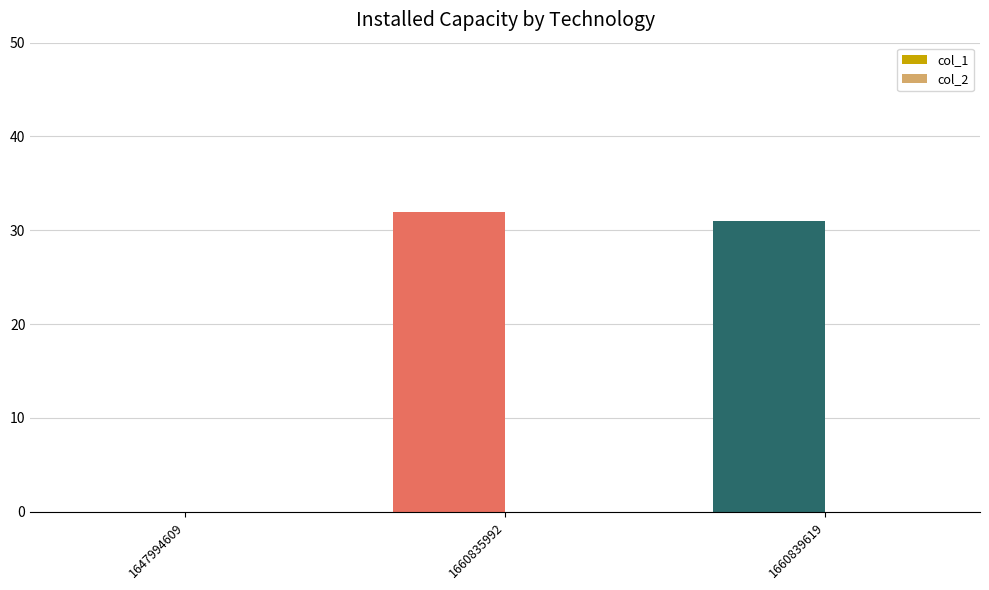

What is the change in value from 1647994609 to 1660835992?

+32